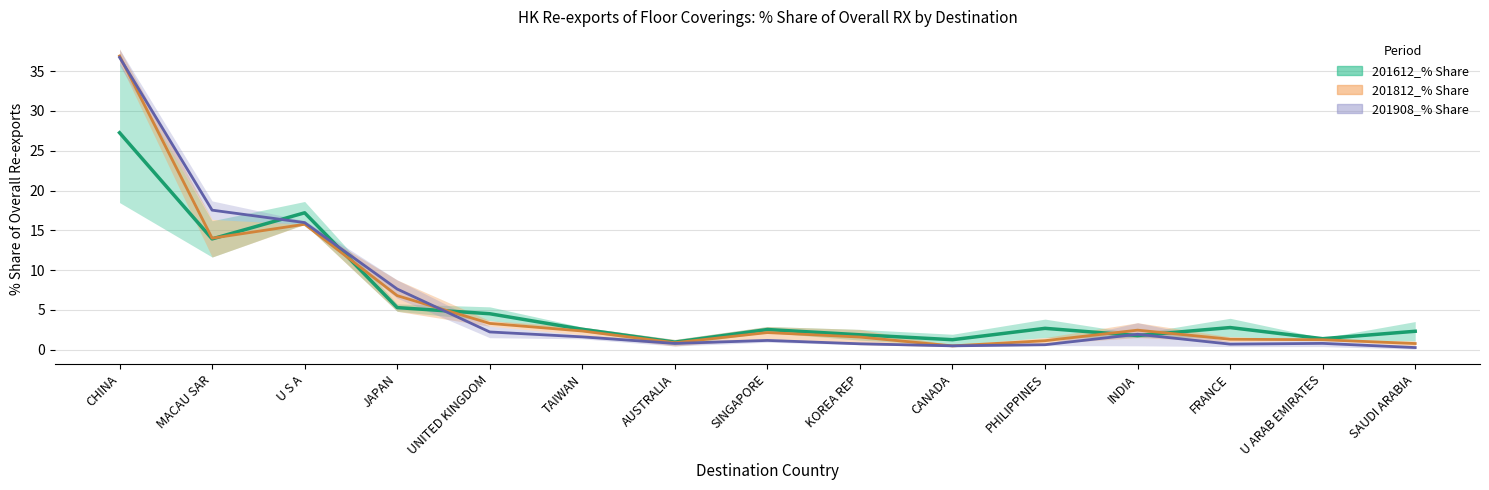

What is the difference between the 201812_% Share values at PHILIPPINES and SINGAPORE?

0.5